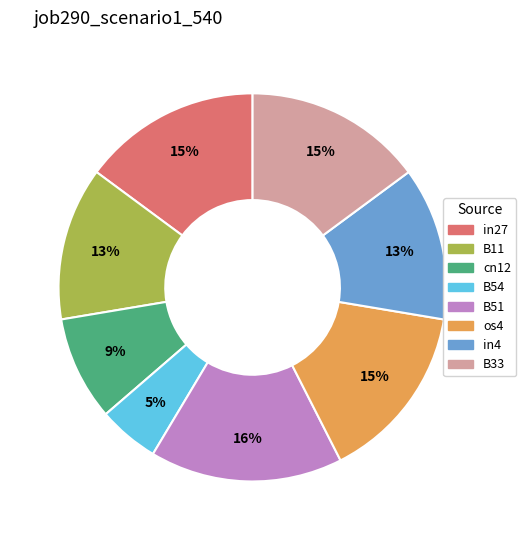

True or false: B54 accounts for 5% of the total.

True